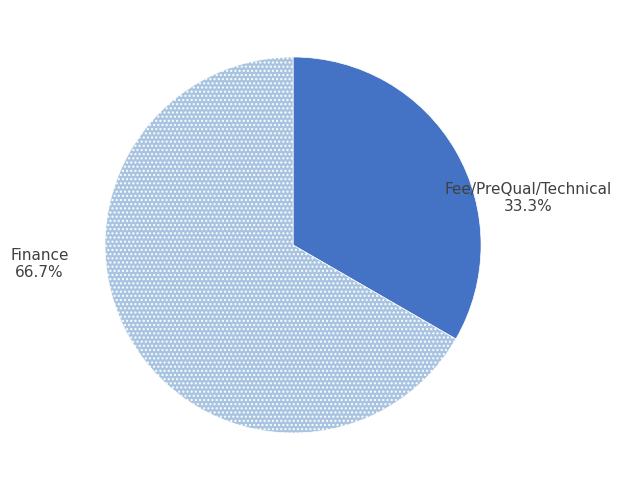

To the nearest percent, what percentage of the pie is Fee/PreQual/Technical?

33%